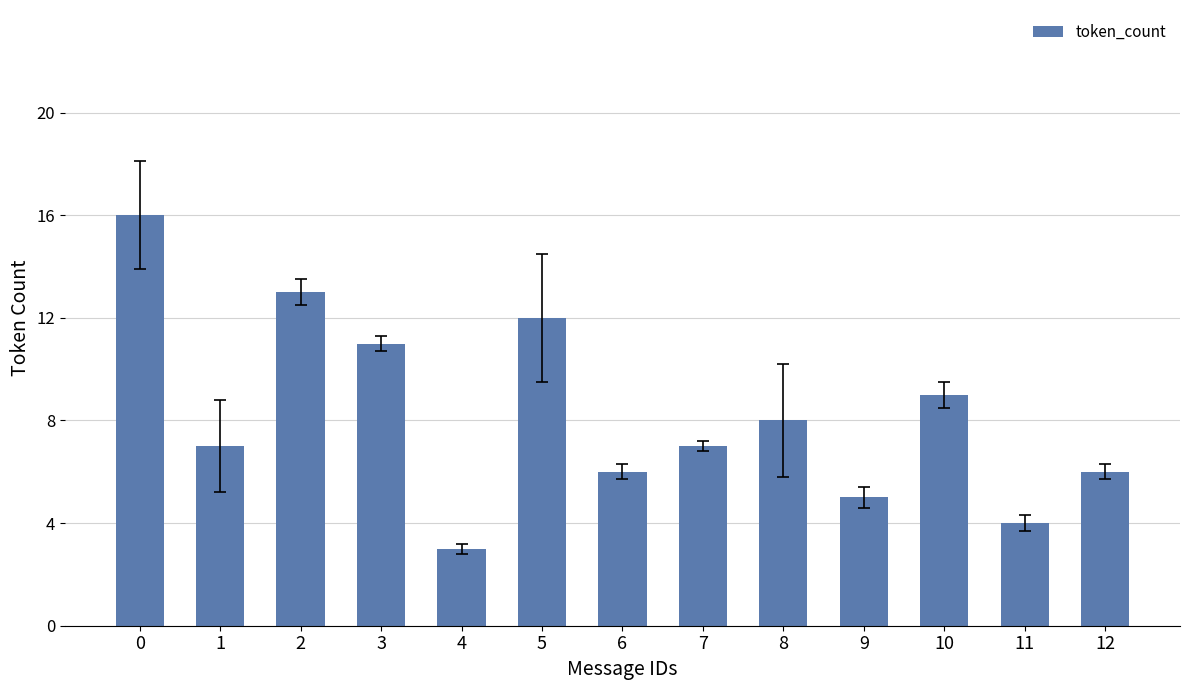

Does the chart contain any negative values?

No